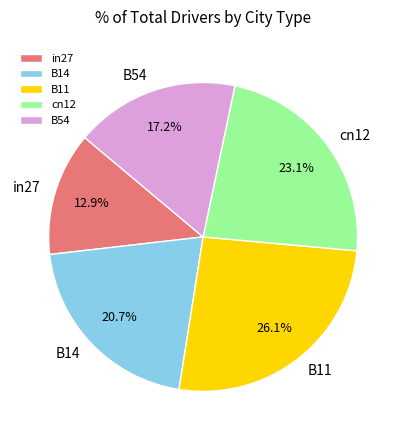

How many slices are in this pie chart?

5